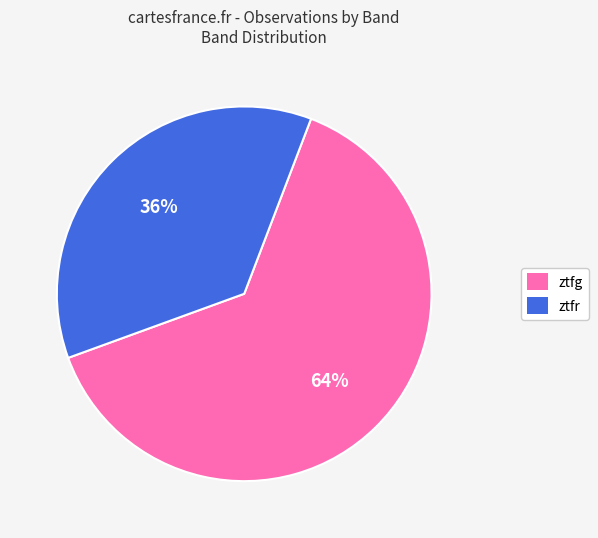

Do ztfr and ztfg together represent more than half of the pie?

Yes